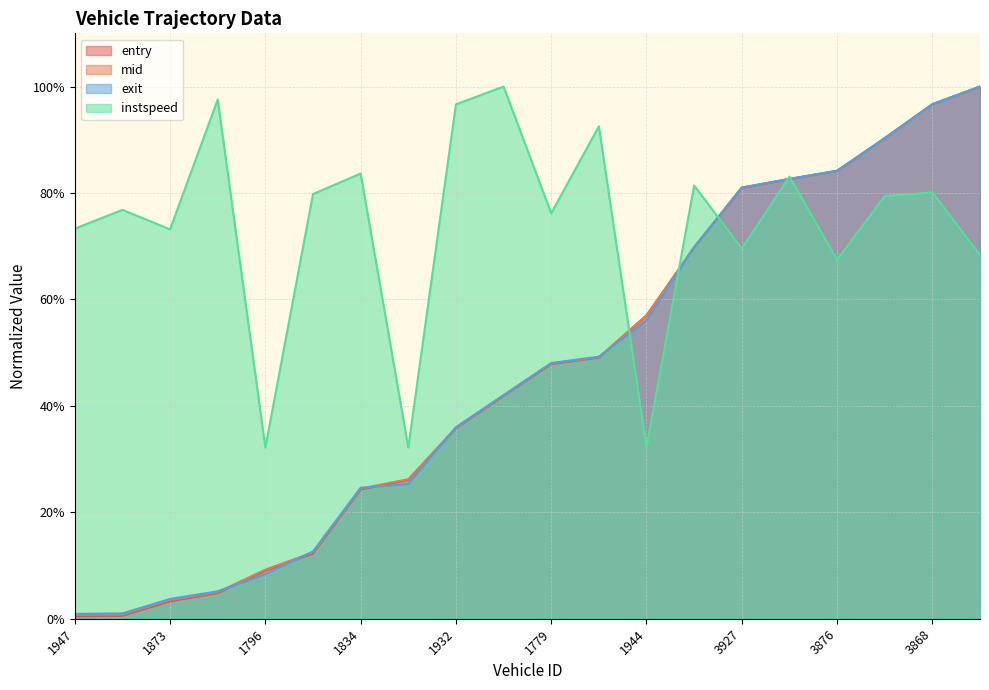

Where do entry and instspeed first cross each other?

1911 and 1944